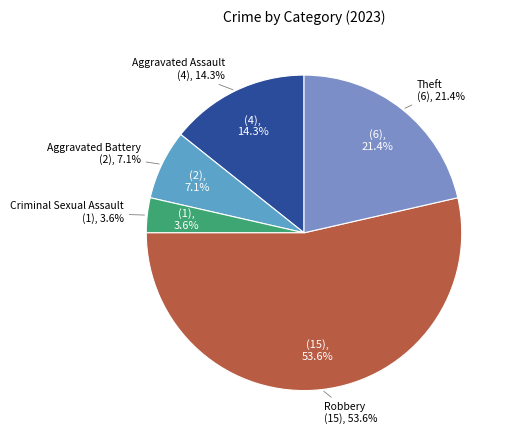

Which category has the smallest portion of the pie?

Criminal Sexual Assault